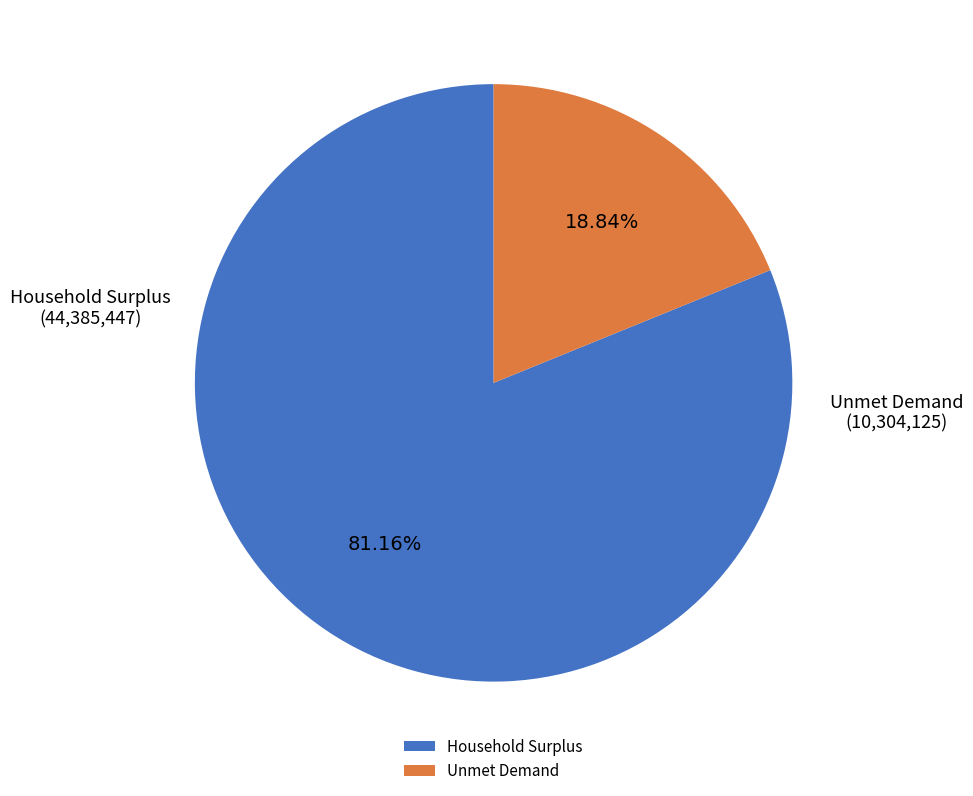

Does Unmet Demand account for over 50% of the chart?

No